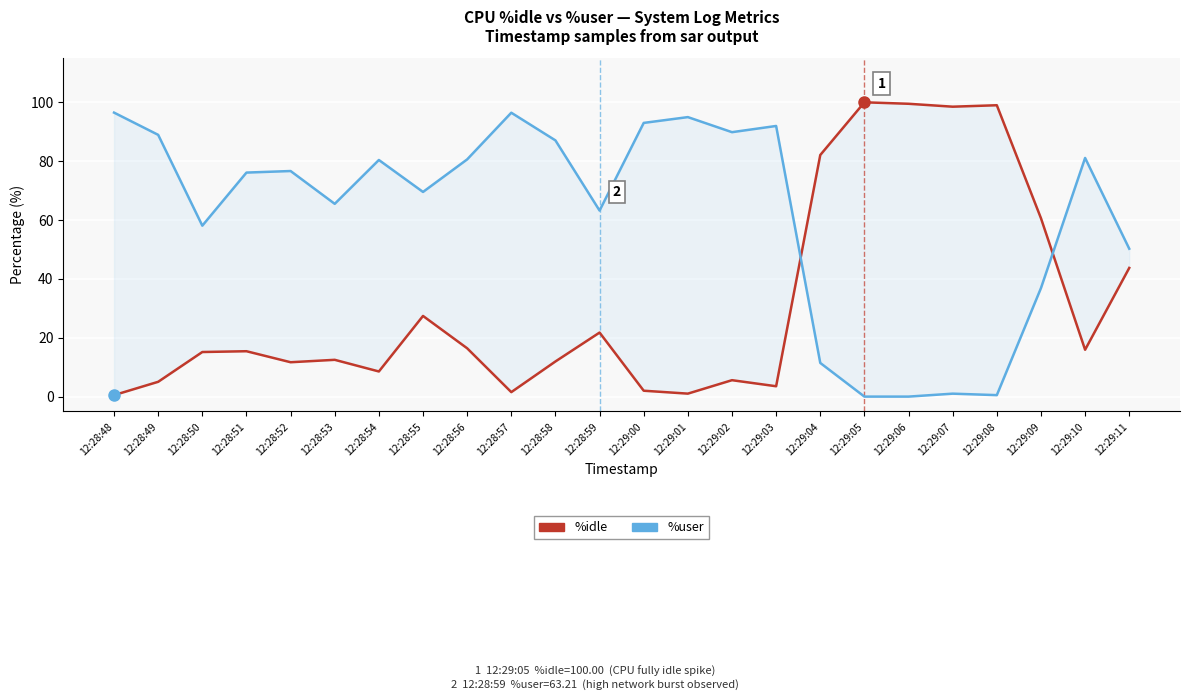

What is the label of the 9th point from the right?

12:29:03